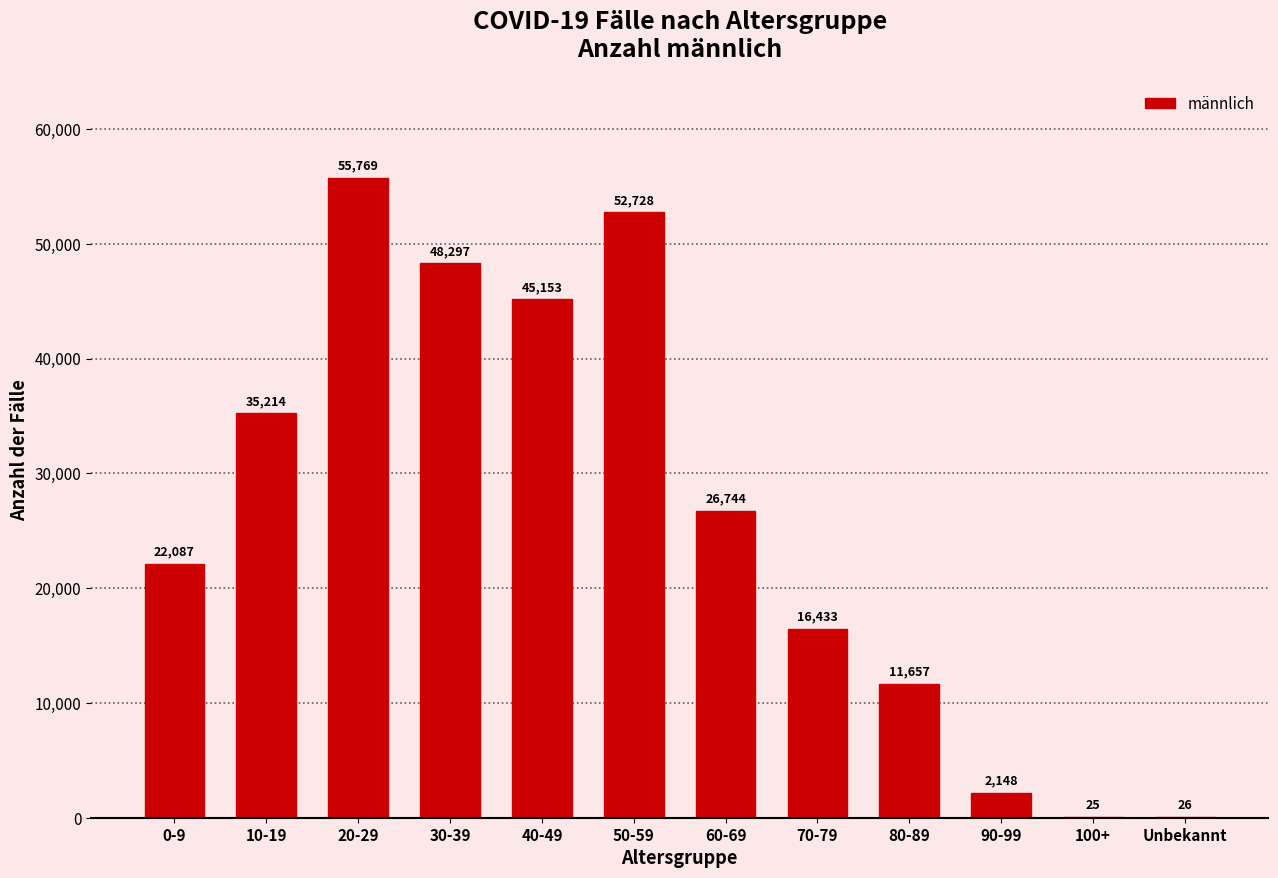

Reading right to left, what are all the values shown in this chart?

26	25	2148	11657	16433	26744	52728	45153	48297	55769	35214	22087